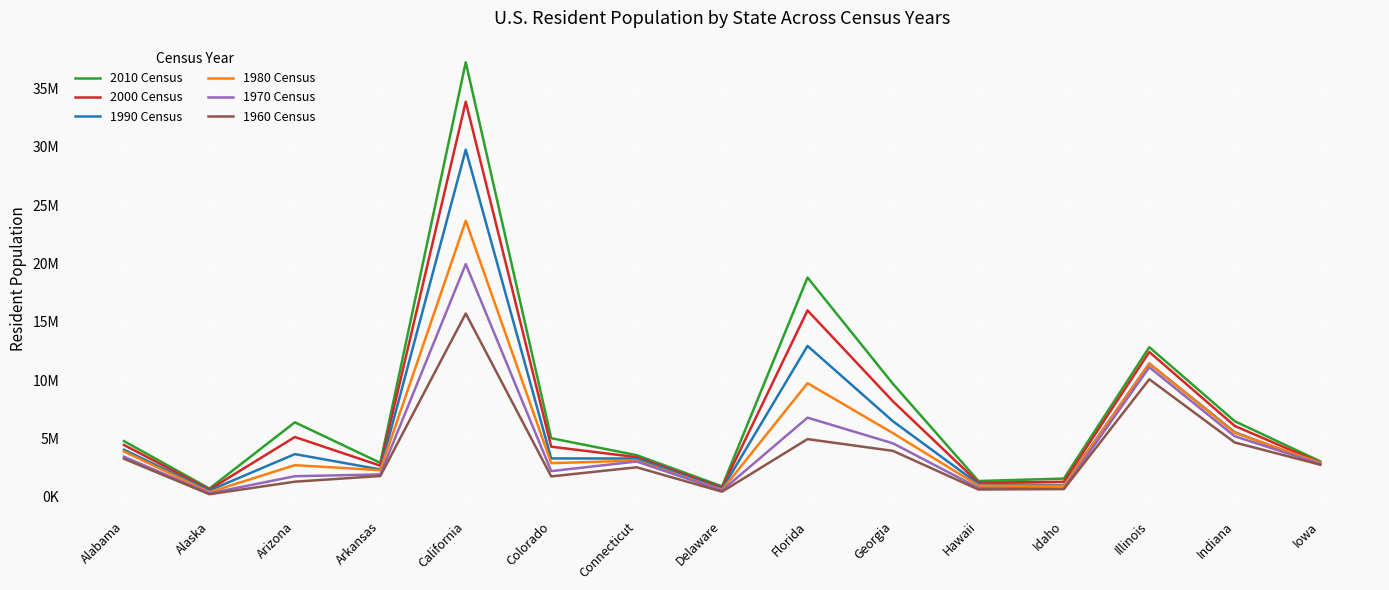

Is the value of 2000 Census at Iowa greater than the value of 1990 Census at California?

No